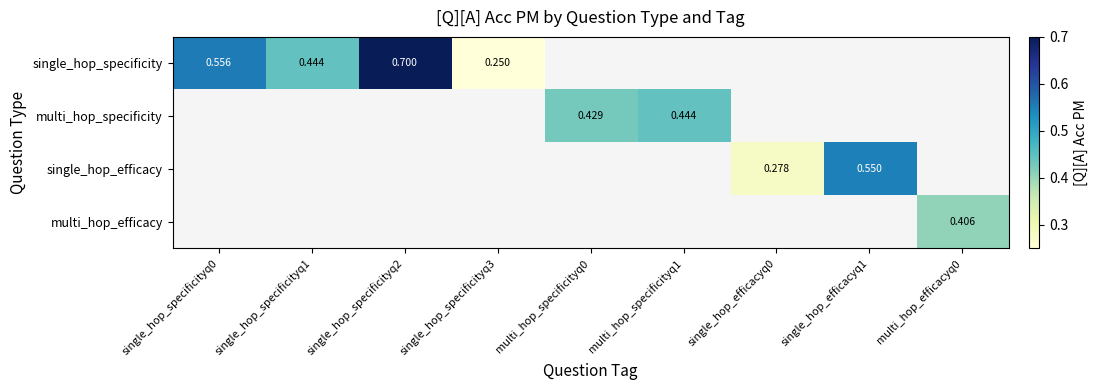

List the series in order of their overall mean, highest first.

single_hop_specificity, multi_hop_specificity, single_hop_efficacy, multi_hop_efficacy